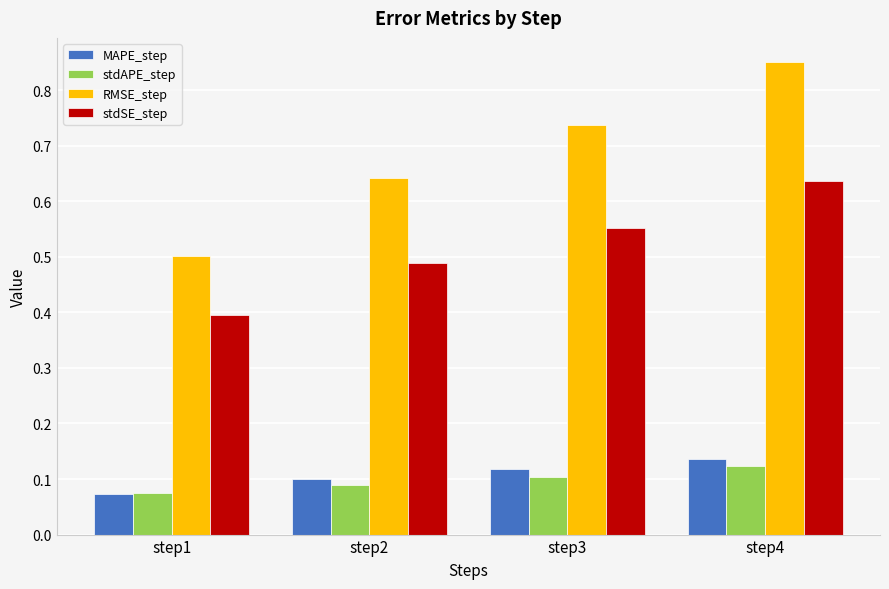

How many bars are there in total?

16